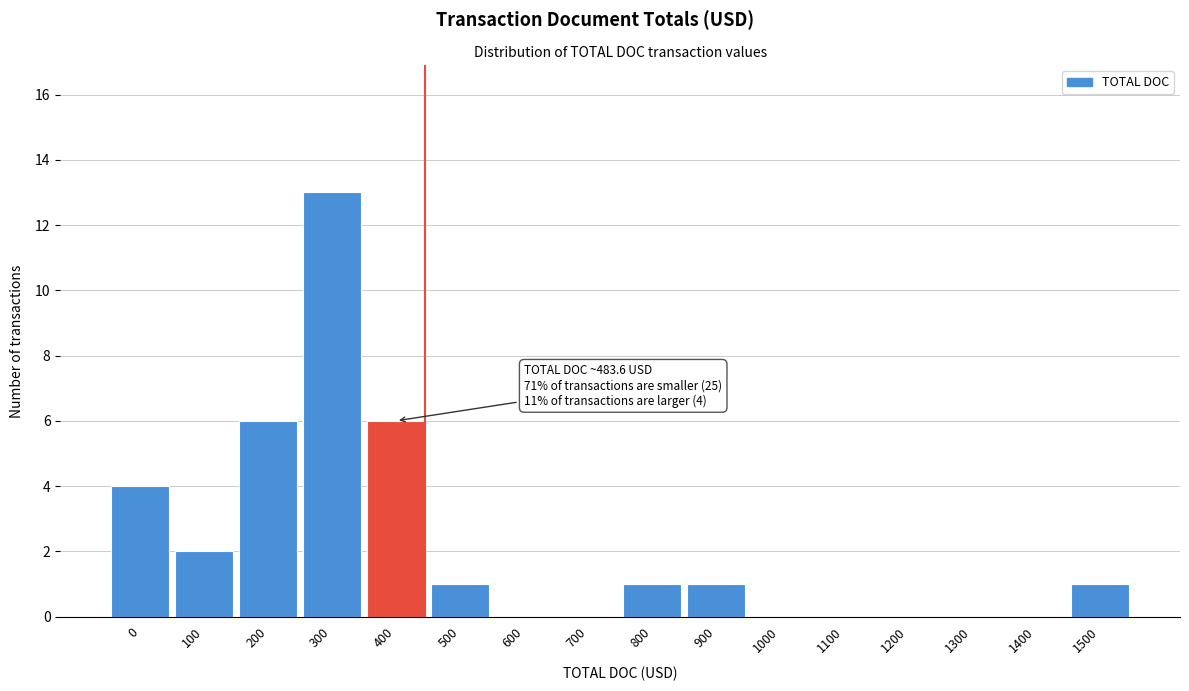

Reading left to right, transcribe all the data shown in this chart.

0=4	100=2	200=6	300=13	400=6	500=1	600=0	700=0	800=1	900=1	1000=0	1100=0	1200=0	1300=0	1400=0	1500=1